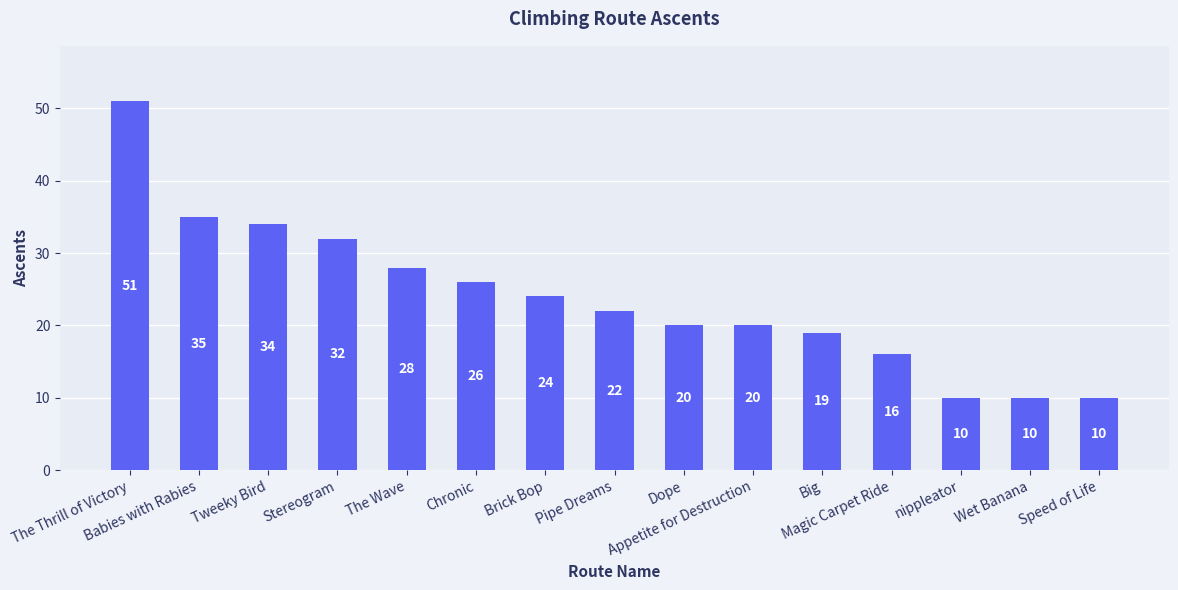

Reading left to right, extract all data points from this chart.

The Thrill of Victory=51	Babies with Rabies=35	Tweeky Bird=34	Stereogram=32	The Wave=28	Chronic=26	Brick Bop=24	Pipe Dreams=22	Dope=20	Appetite for Destruction=20	Big=19	Magic Carpet Ride=16	nippleator=10	Wet Banana=10	Speed of Life=10